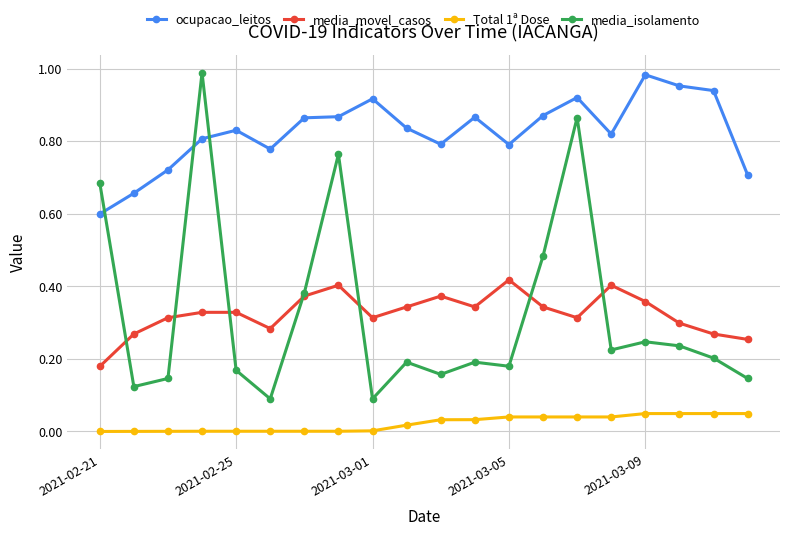

Which series has the largest total across all categories?

ocupacao_leitos